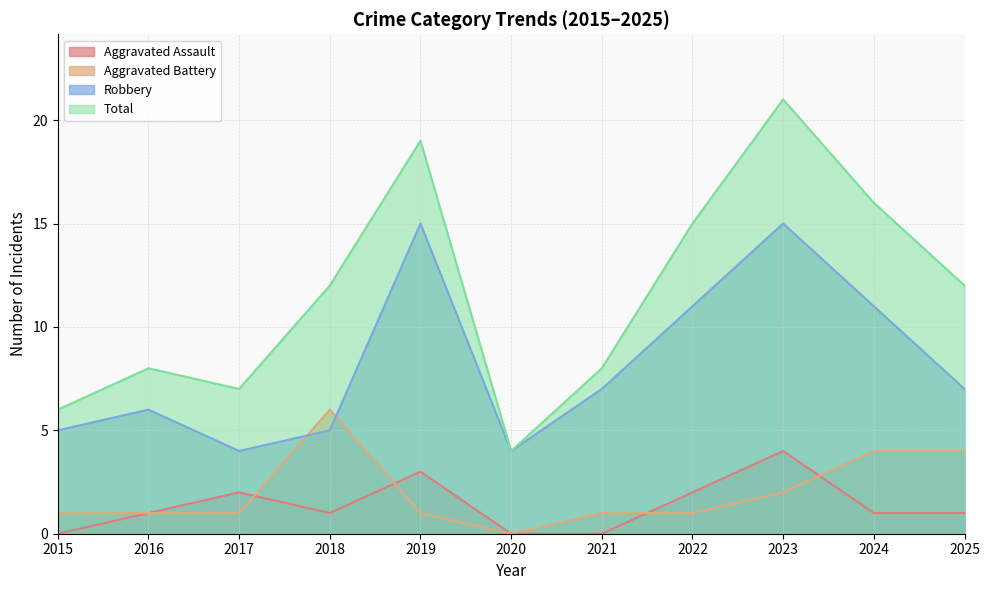

How many categories are shown in the chart?

11